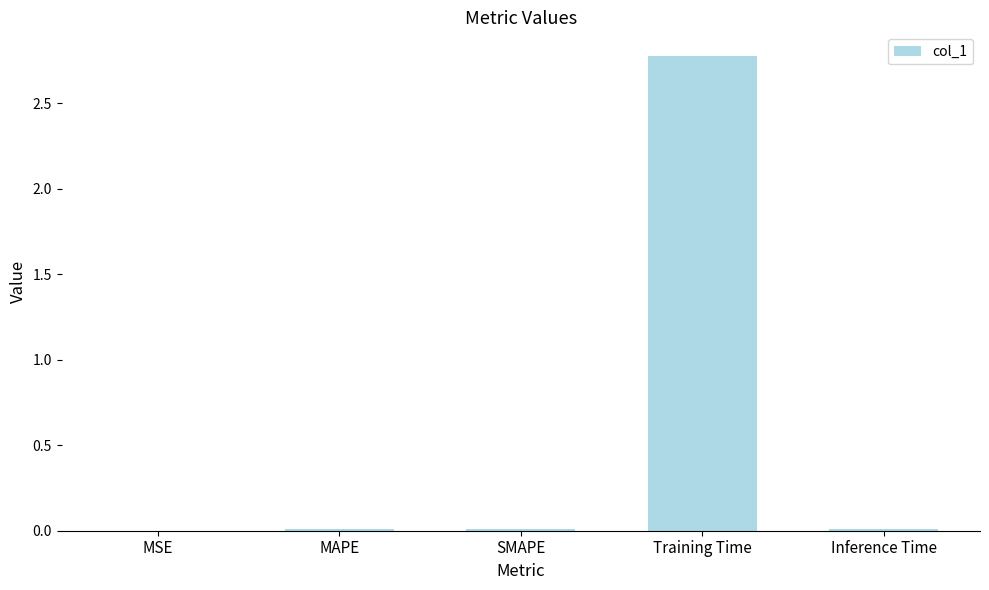

Does the chart contain stacked bars?

No